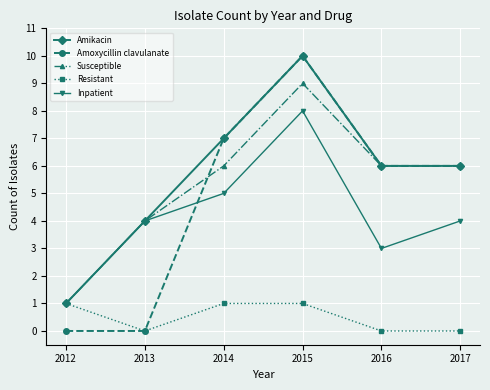

Which series has the widest spread of values?

Amoxycillin clavulanate